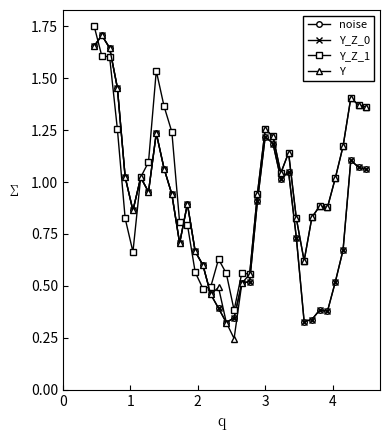

What are all the series names shown in the legend?

noise, Y_Z_0, Y_Z_1, Y